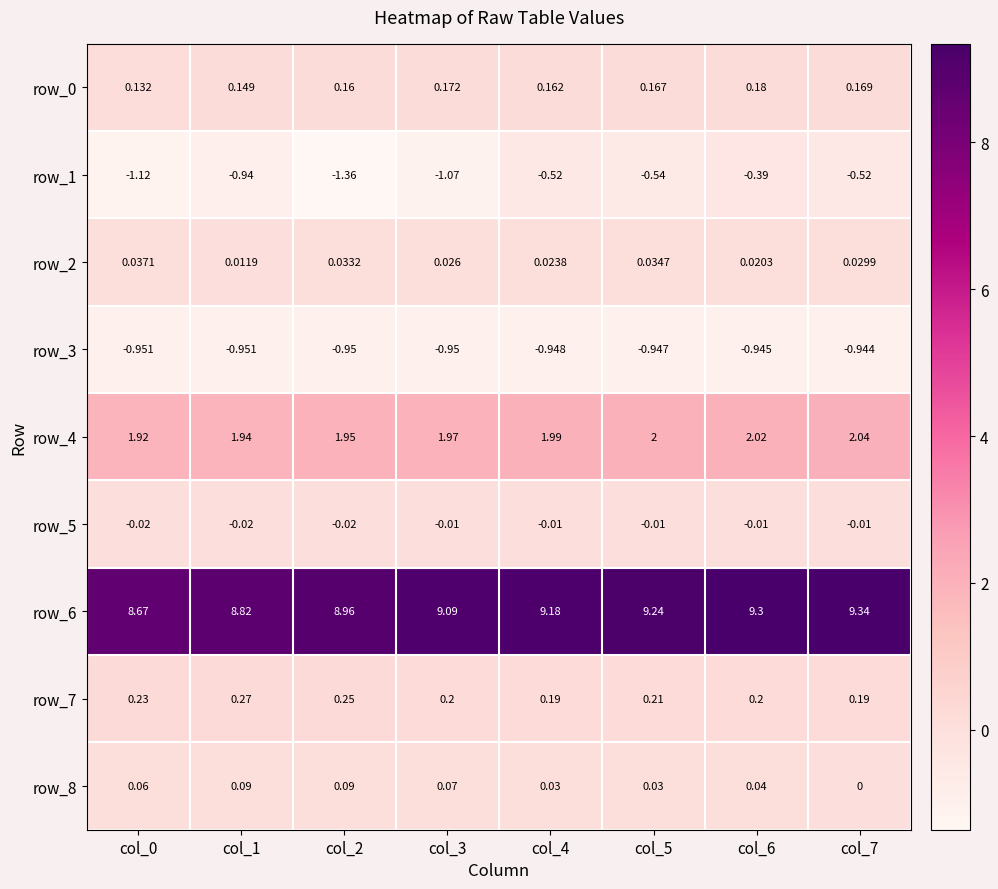

How many series are shown in this chart?

9